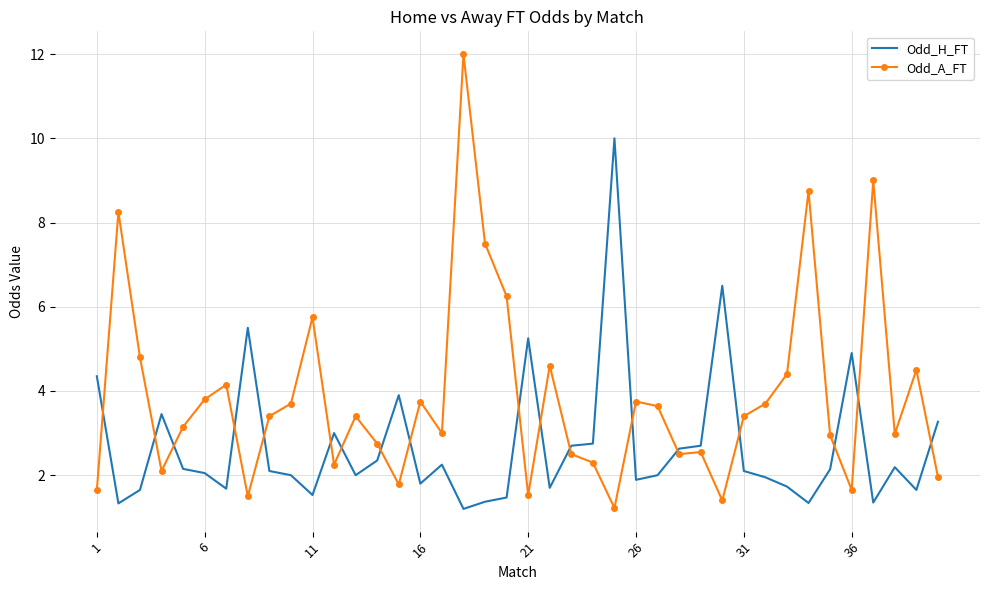

Which series has the widest spread of values?

Odd_A_FT